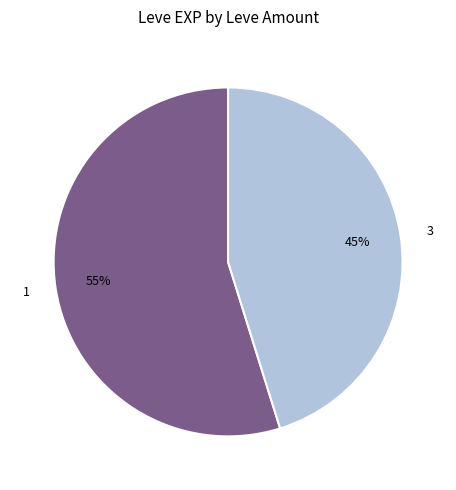

Count the number of slices in the pie.

2